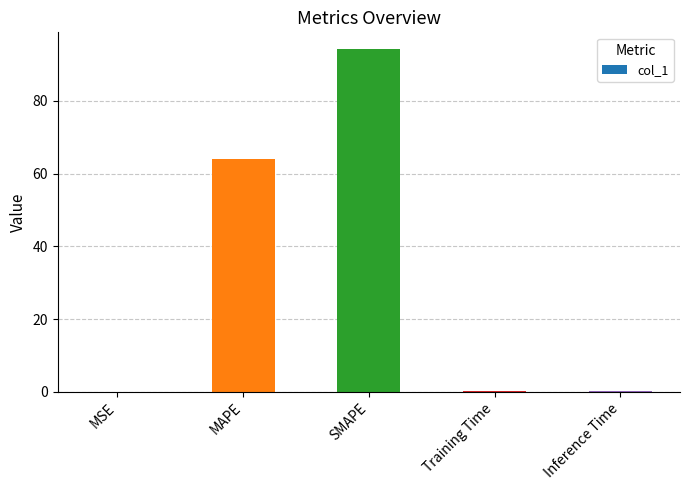

Which has a higher value, MAPE or Training Time?

MAPE